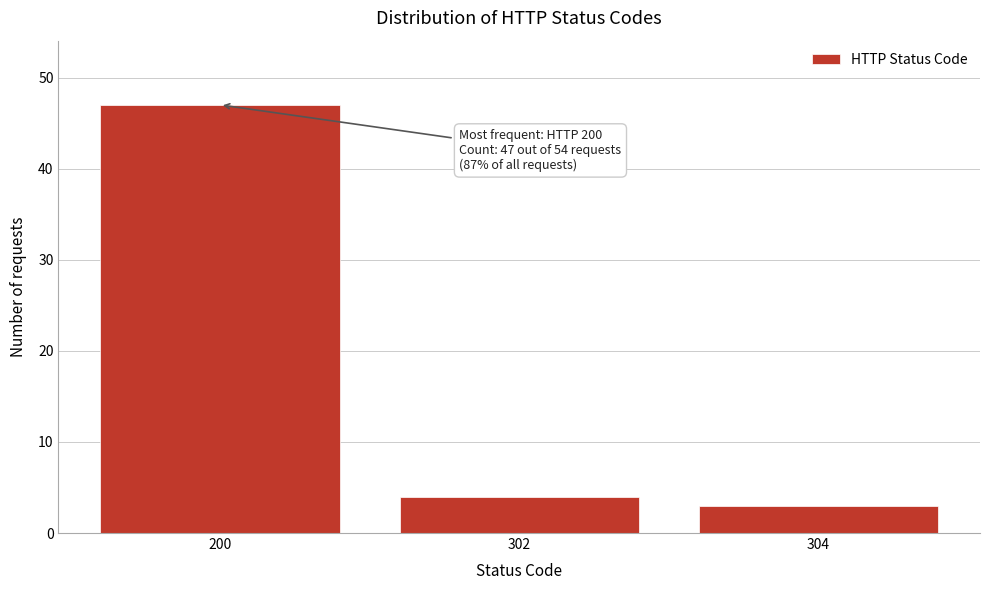

Reading right to left, what are all the values shown in this chart?

3	4	47